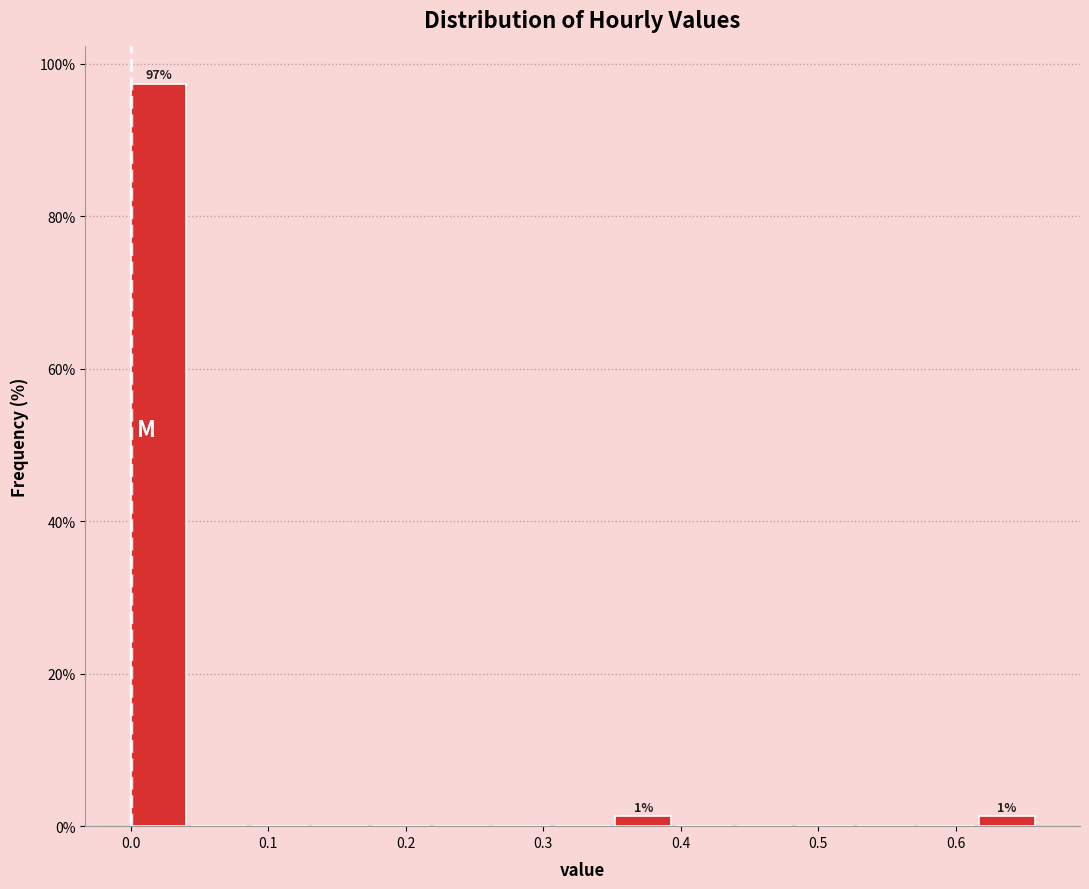

Over which range of the x-axis is the bar tallest?

0.00 to 0.04